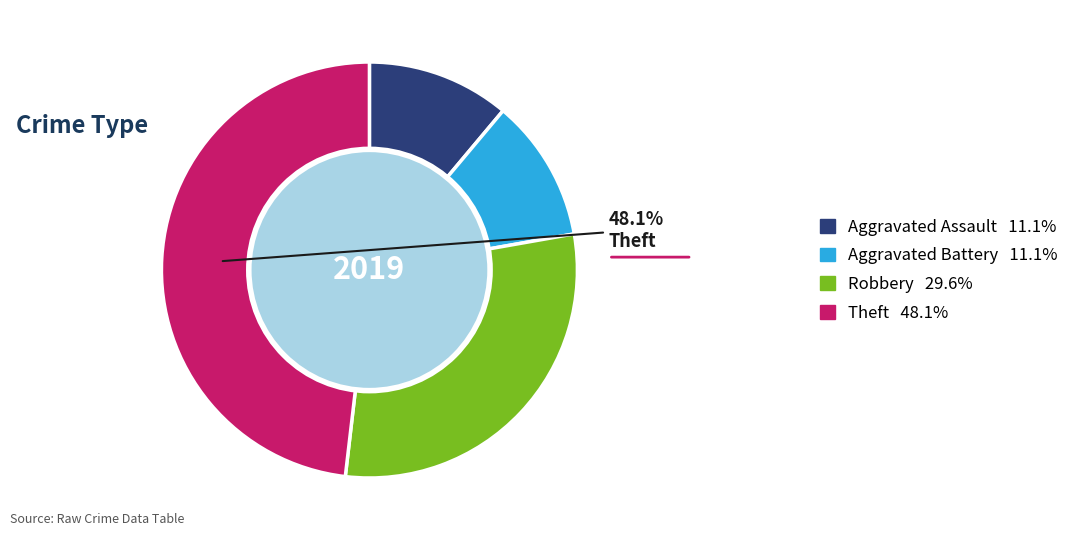

Does any single category account for the majority?

No